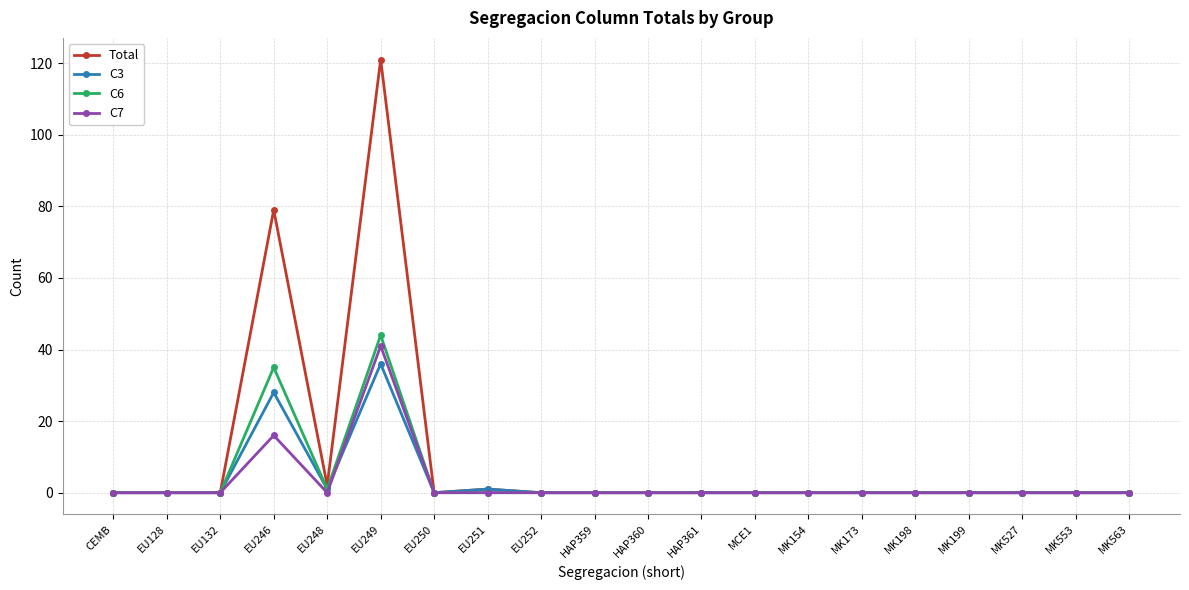

At which category is the sum across all series the highest?

EU249